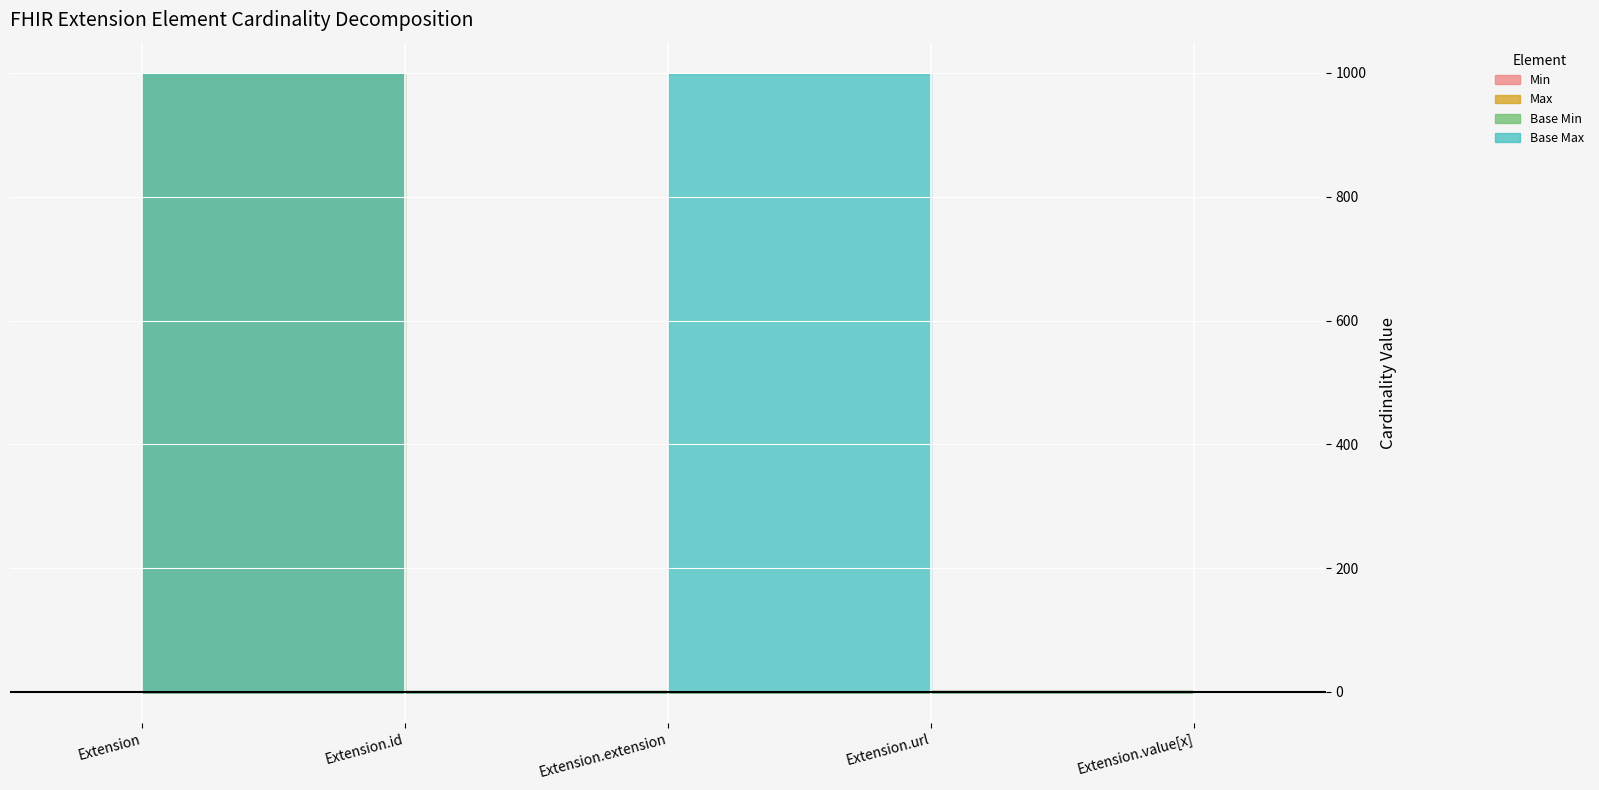

How many series are shown in this chart?

4